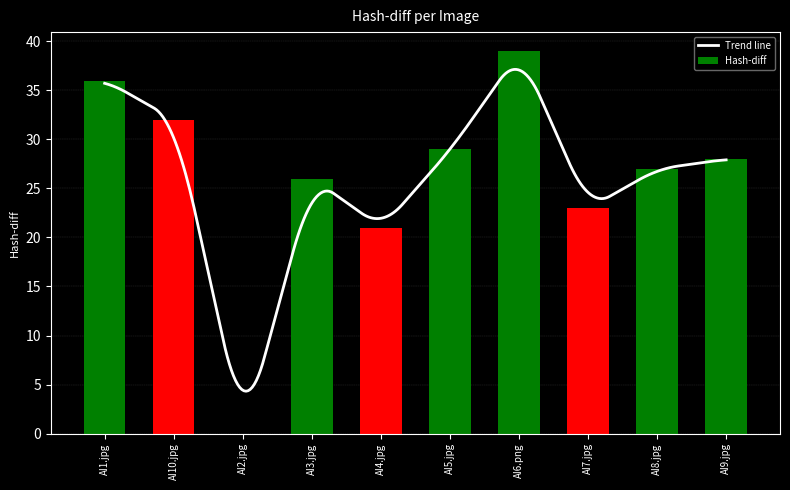

How many values in Hash-diff are above zero?

9